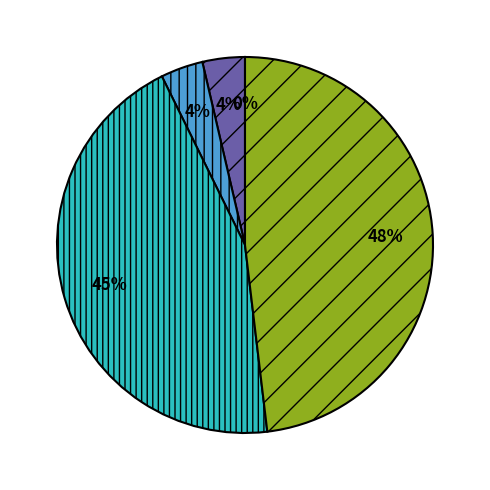

Is there any slice that represents more than half of the pie?

No